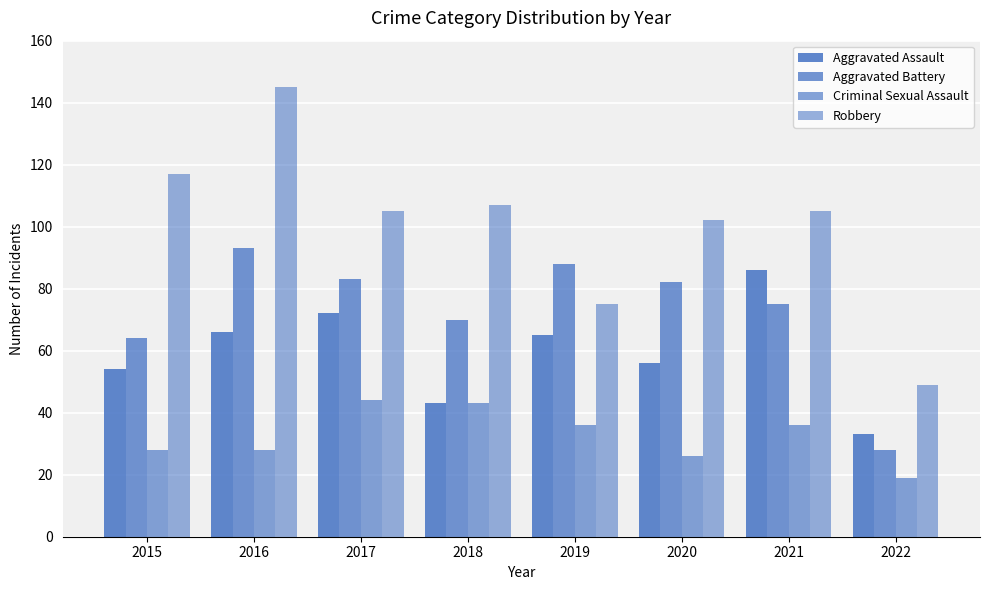

How many distinct data groups are displayed?

4